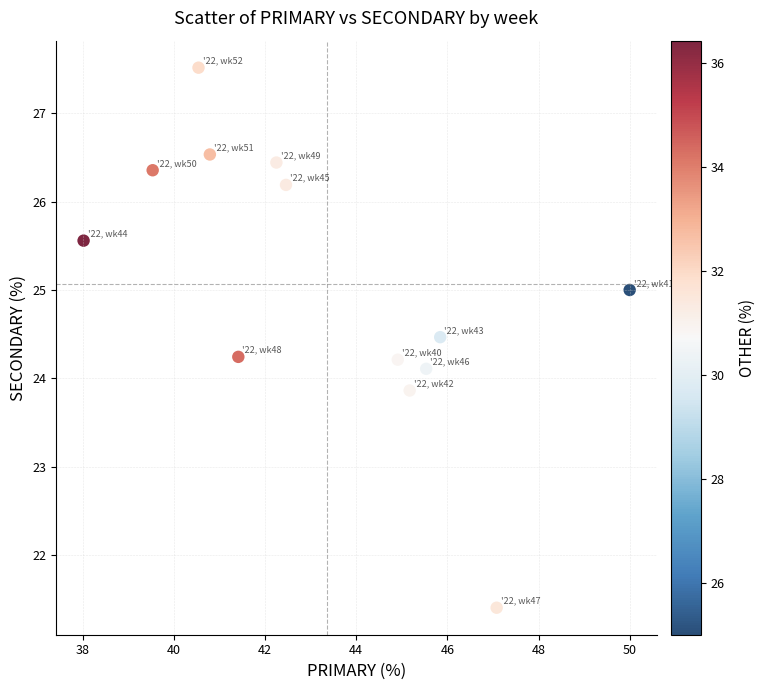

What is the range of X values (max minus min)?

12.0